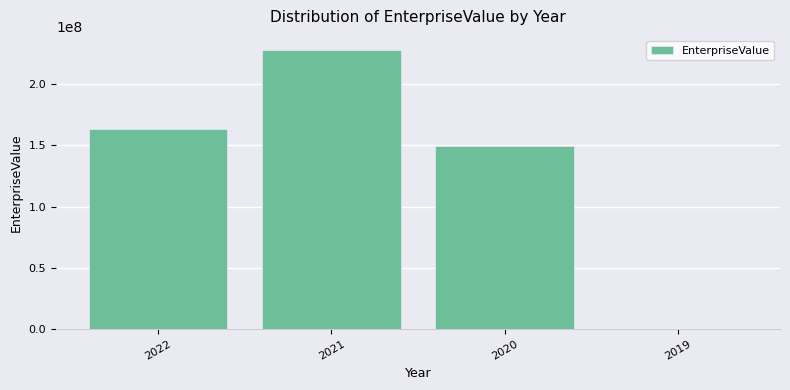

Approximately how many times larger is the value at 2022 compared to 2021?

0.7